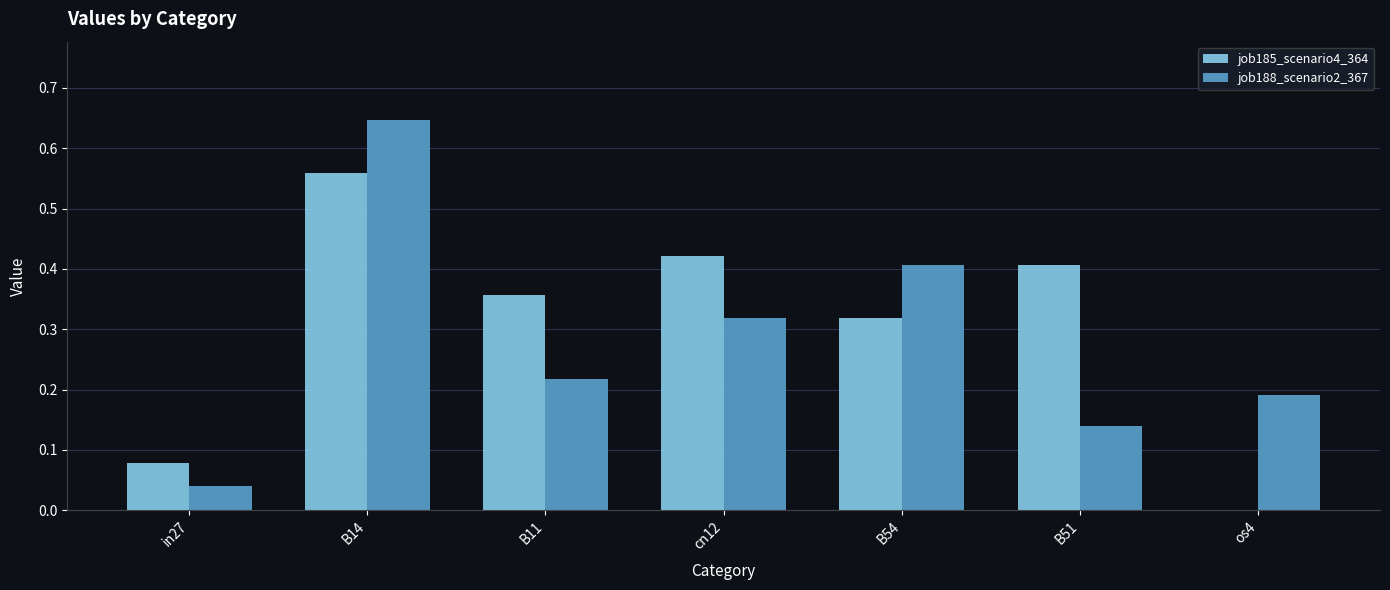

Which series has the largest range (max minus min)?

job188_scenario2_367